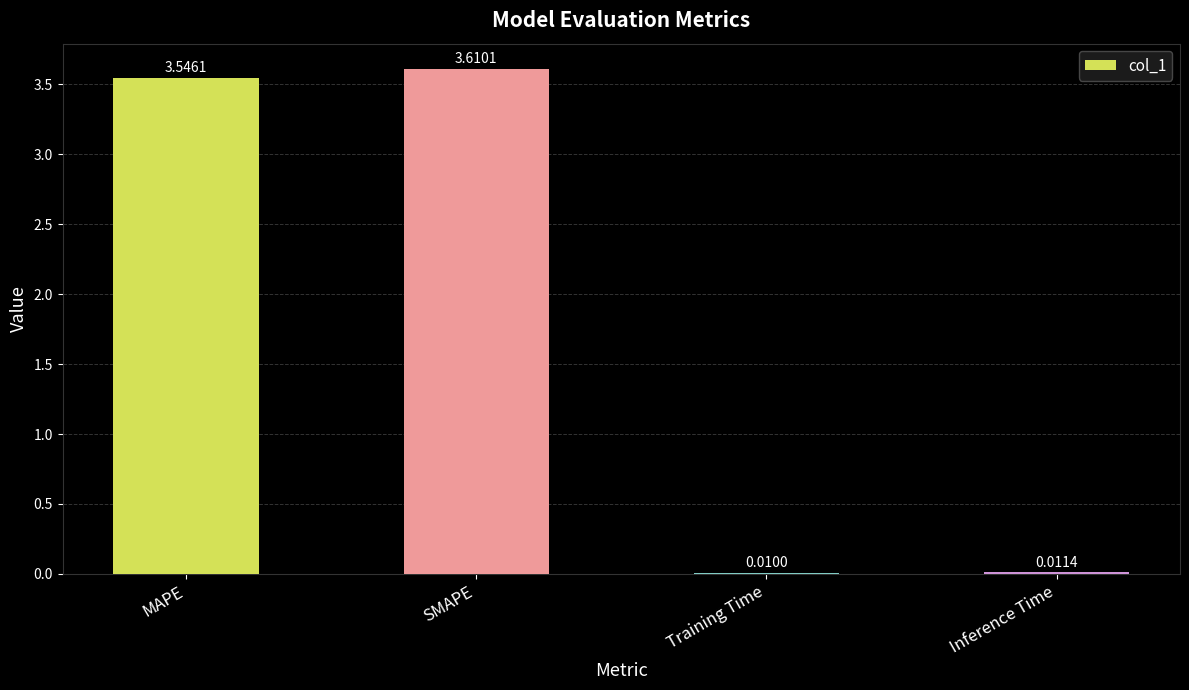

What is the sum of all values?

7.2